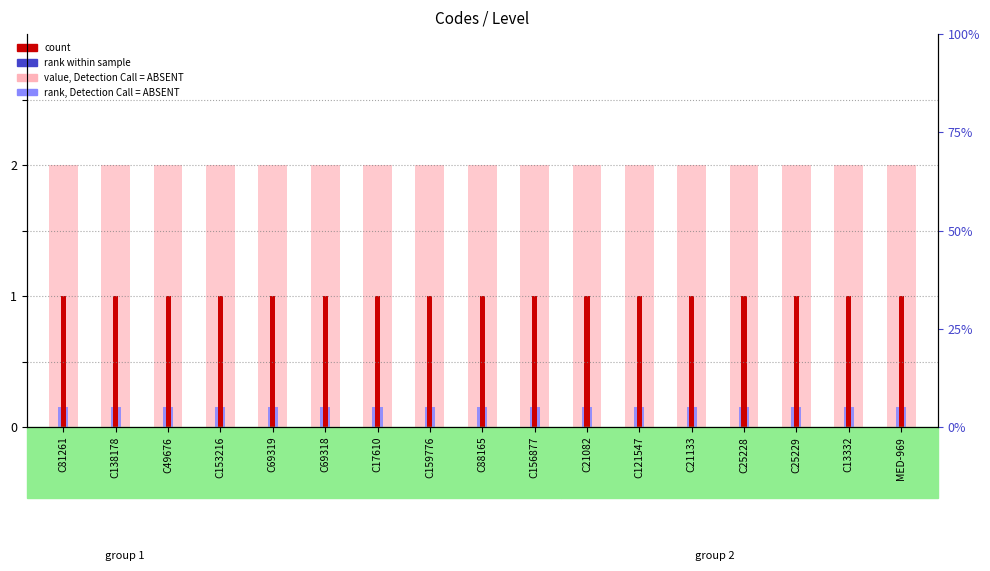

At C138178, list the series in order from smallest to largest.

rank, Detection Call = ABSENT, count, value, Detection Call = ABSENT